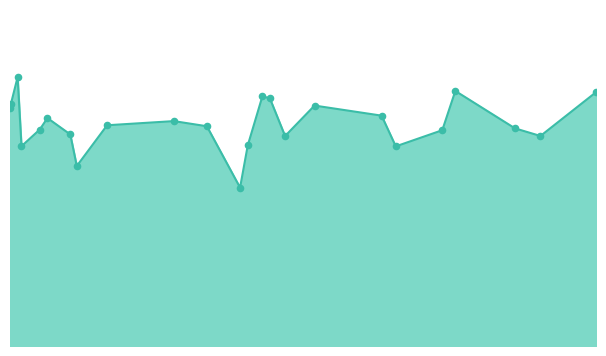

Is this an area chart (filled region under the line)?

Yes